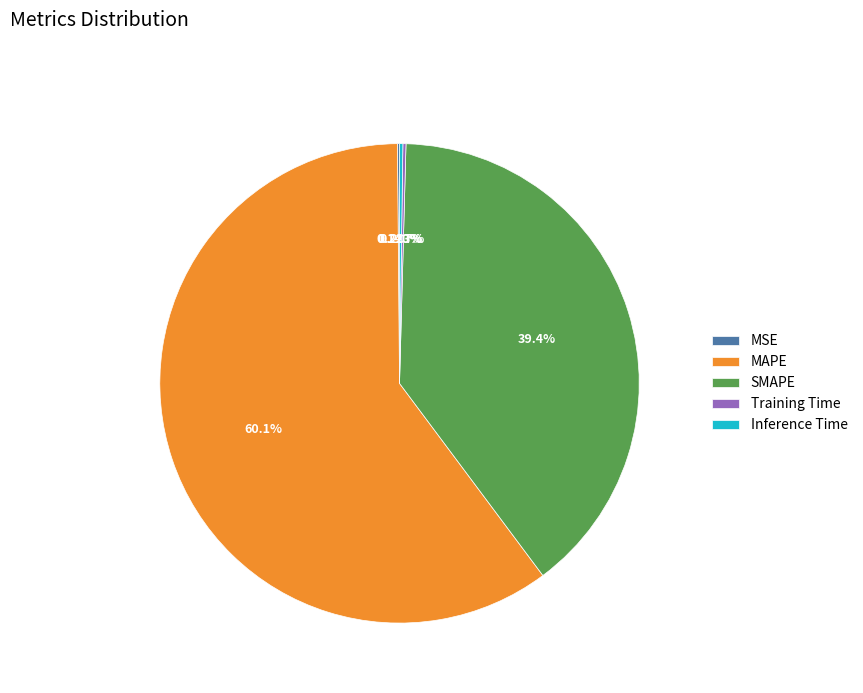

Which category has the biggest portion of the pie?

MAPE